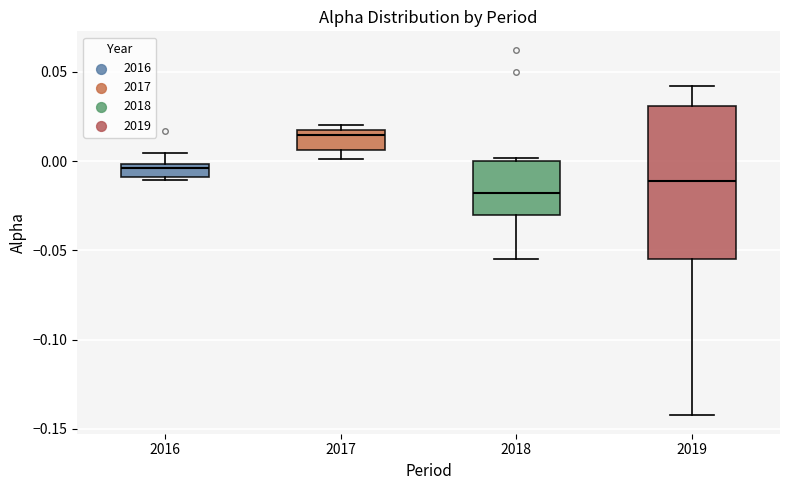

Where does the median line of the box at x = 2018 sit on the y-axis? The values are not printed on the chart, so give them approximately, as read against the axis.

-0.020